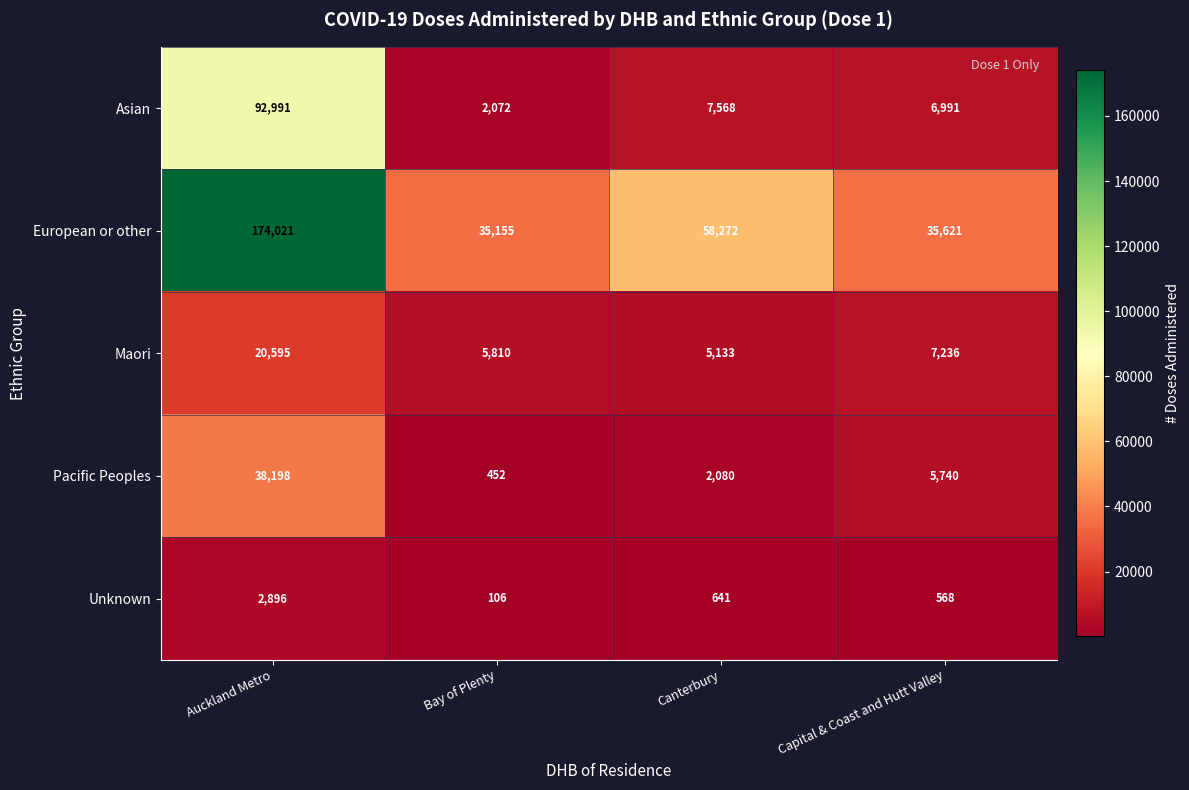

Which series has the largest total across all categories?

European or other